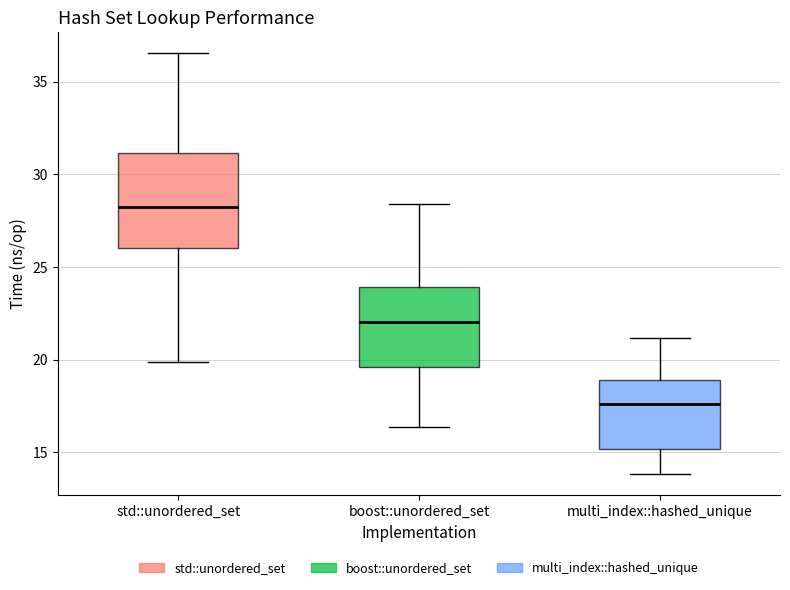

Where is the lower edge of the box for multi_index::hashed_unique on the y-axis? The values are not printed on the chart, so give them approximately, as read against the axis.

15.0